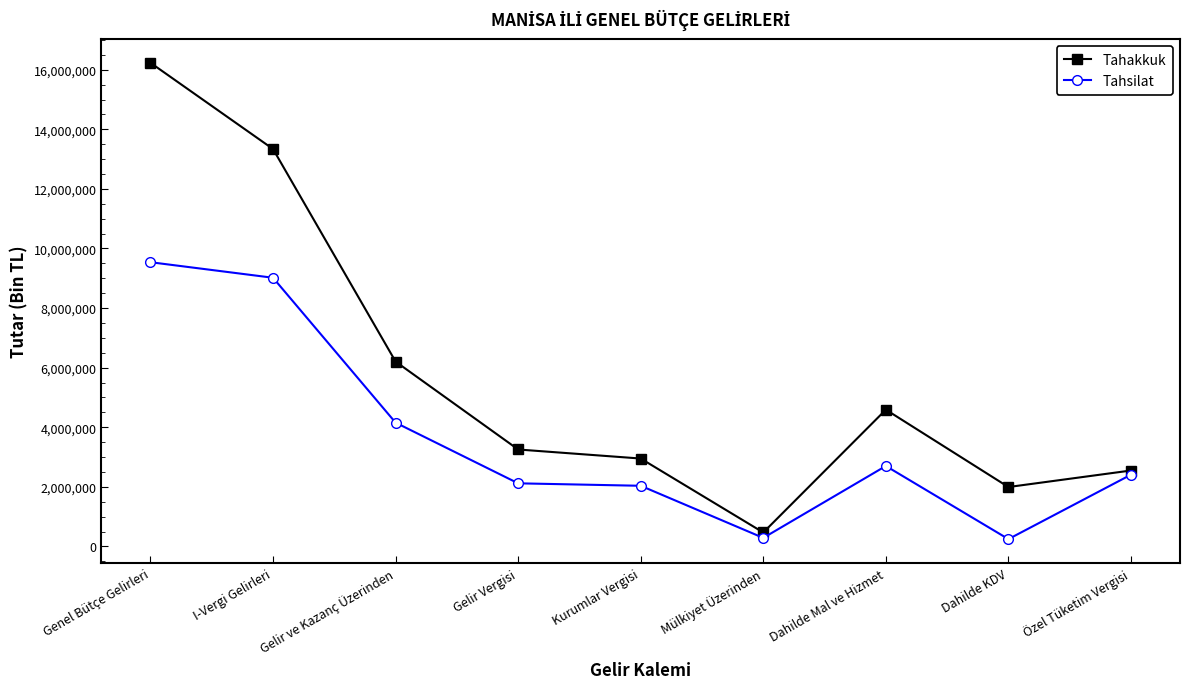

Which series has the widest spread of values?

Tahakkuk